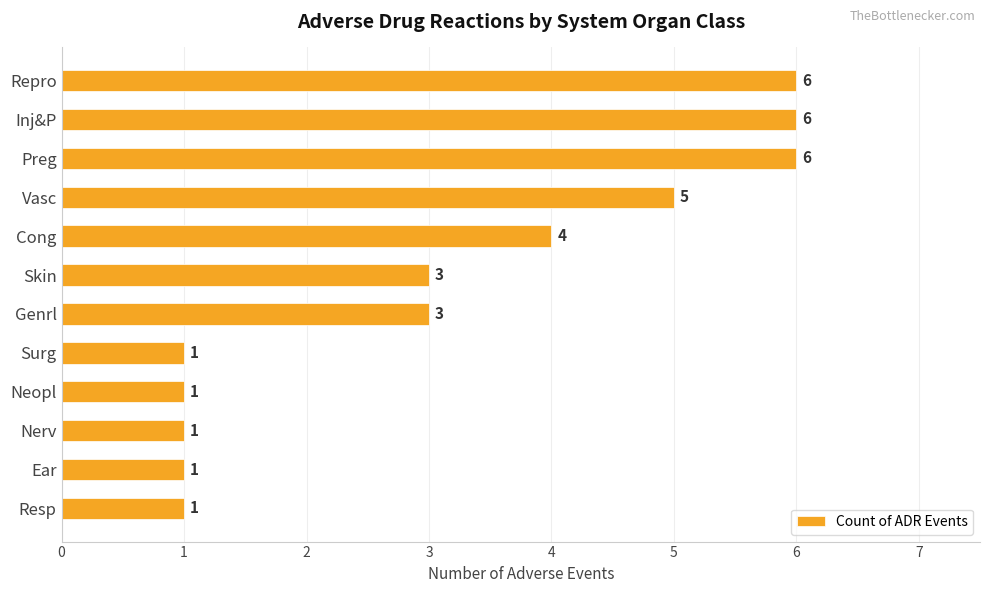

What is the label of the 10th bar from the top?

Nerv